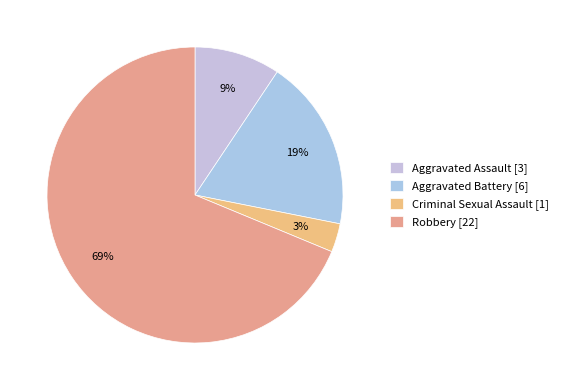

Which slice is the smallest?

Criminal Sexual Assault